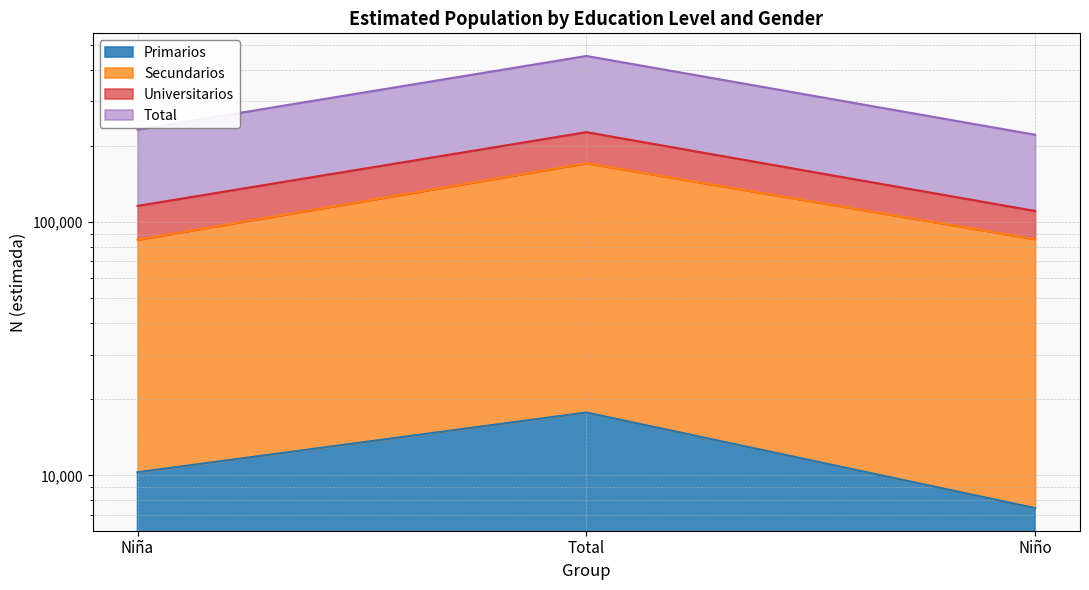

What is the smallest value displayed?

7423